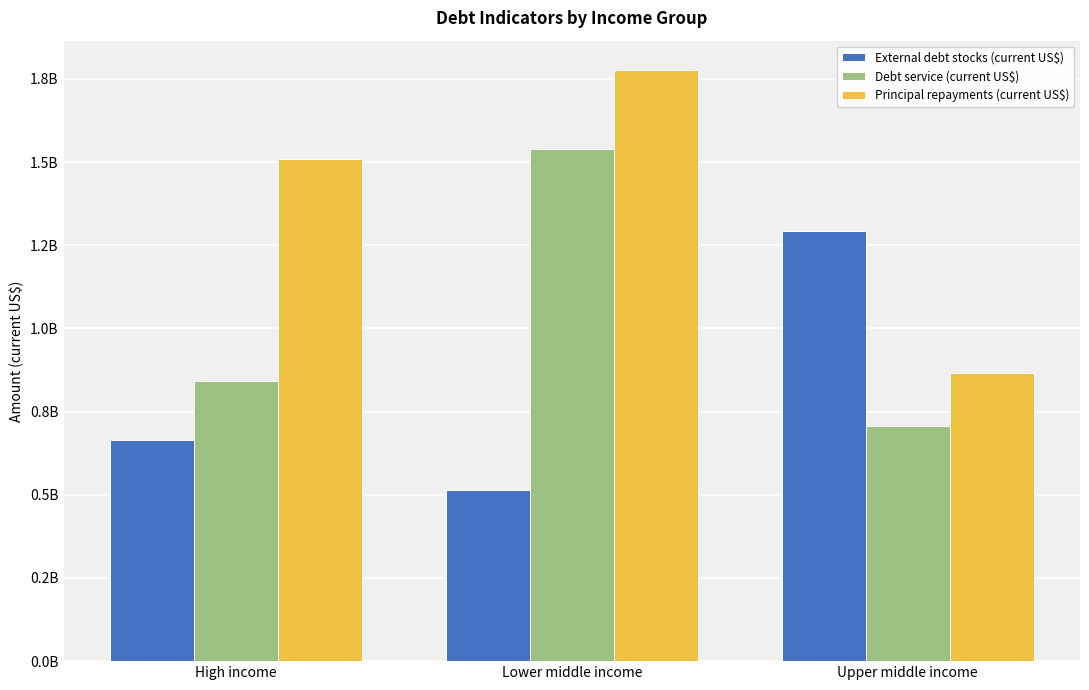

Reading left to right, transcribe all the data shown in this chart.

External debt stocks (current US$): High income=665706507.3	Lower middle income=514069705.0	Upper middle income=1291721222.5
Debt service (current US$): High income=843137539.0	Lower middle income=1540108472.0	Upper middle income=708201221.2
Principal repayments (current US$): High income=1507730306.3	Lower middle income=1776046131.5	Upper middle income=865724142.2